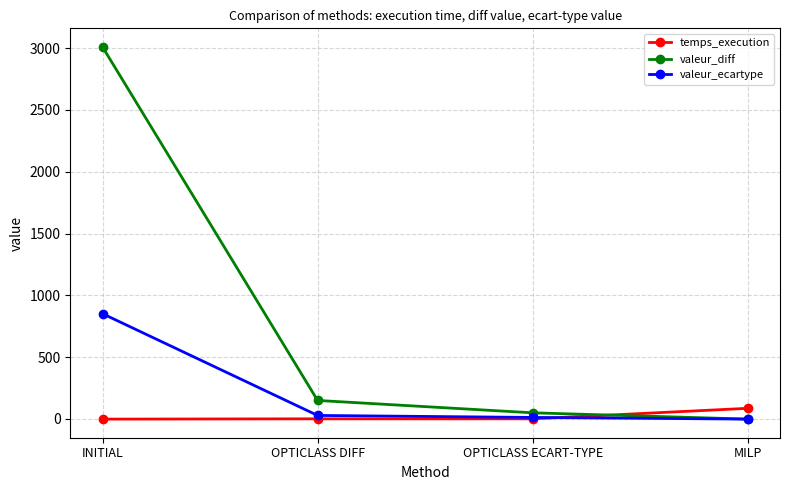

How many data points in valeur_diff are less than 150?

2